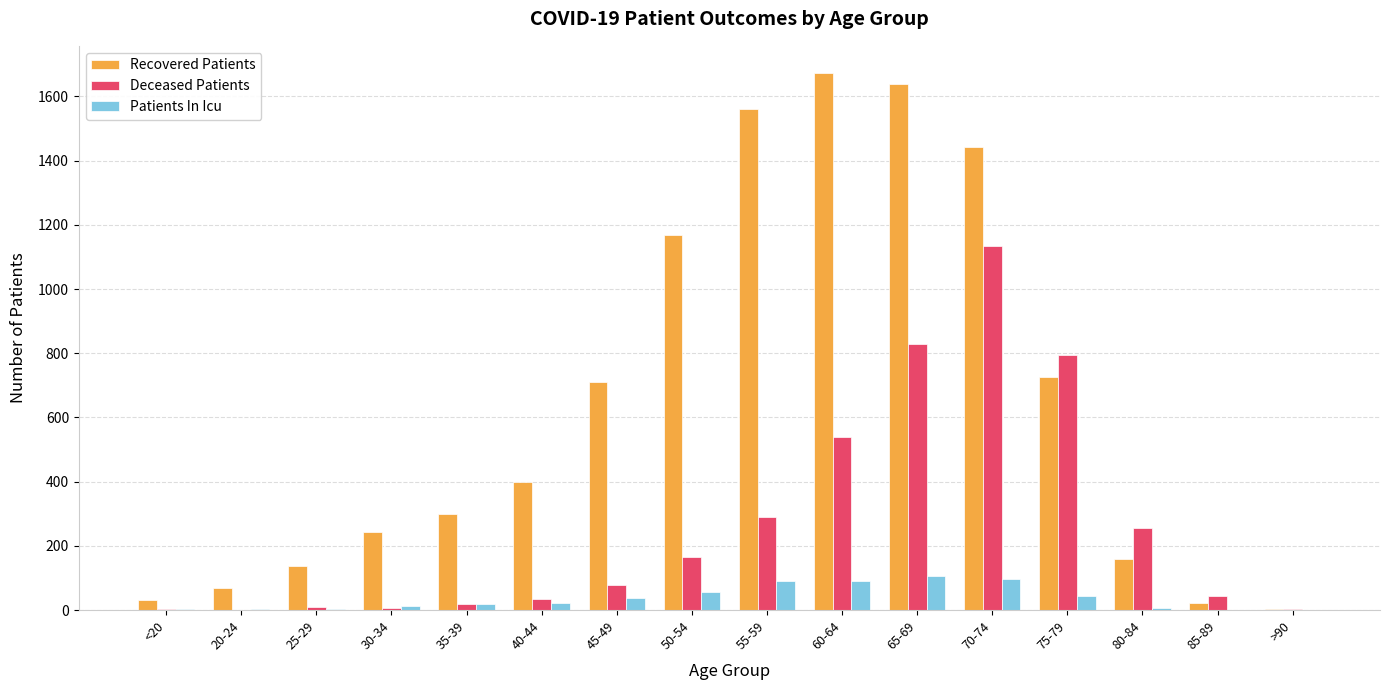

Between 55-59 and 85-89, which series saw the biggest shift?

Recovered Patients